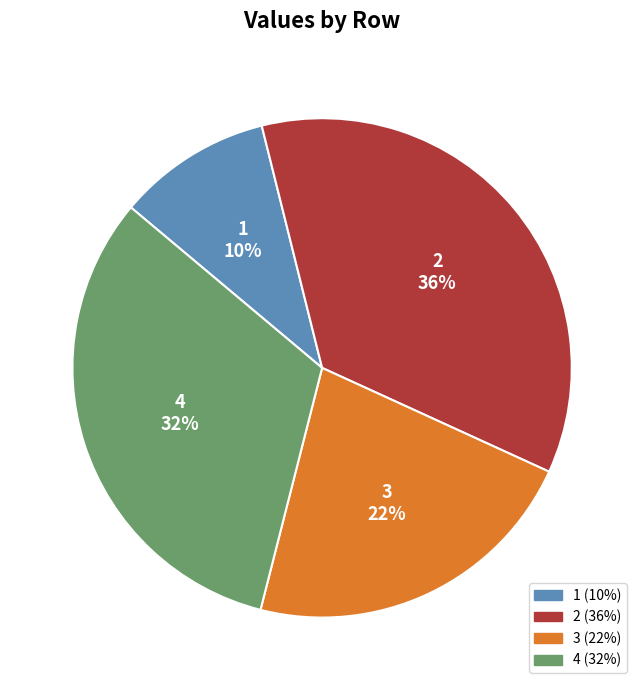

To the nearest percent, what is the average slice percentage?

25%